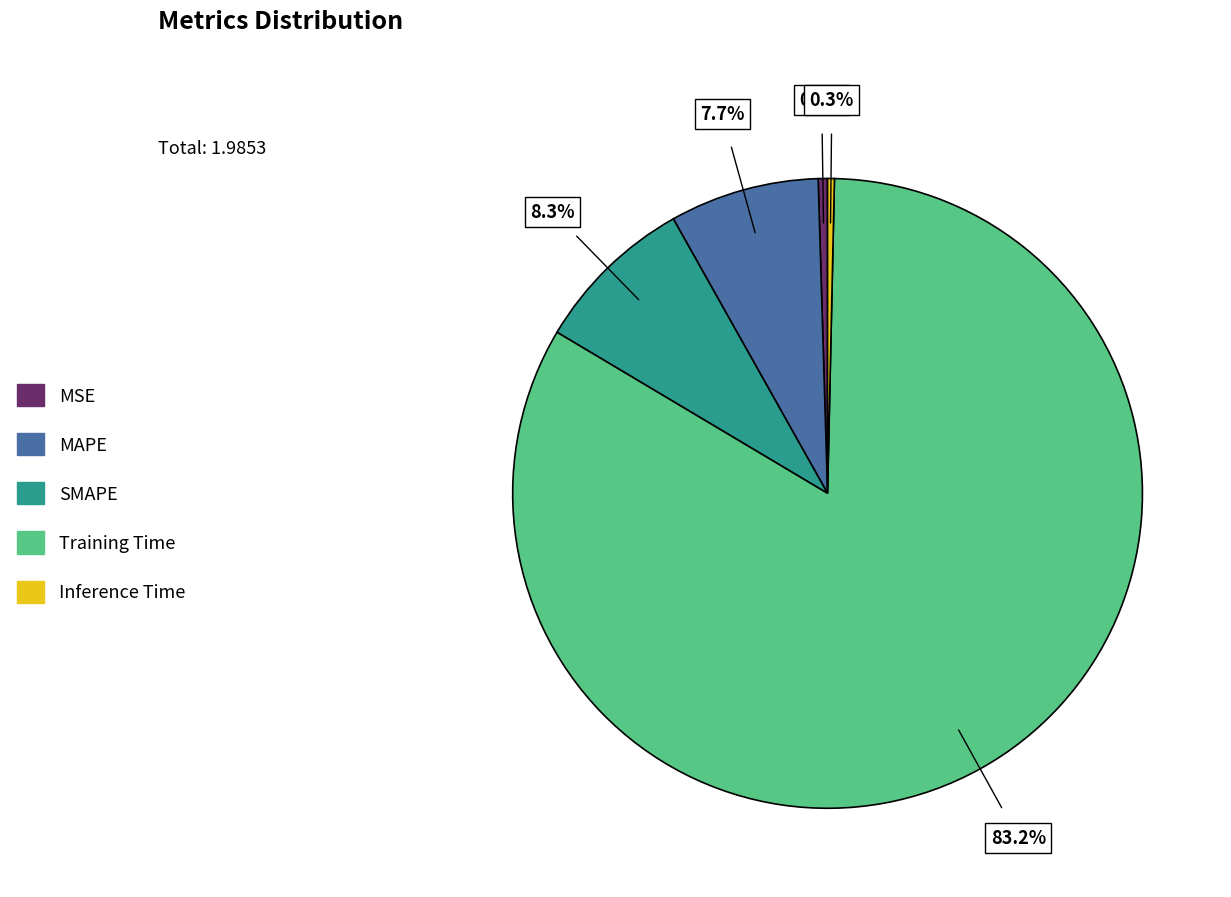

Which has a higher value, SMAPE or MSE?

SMAPE